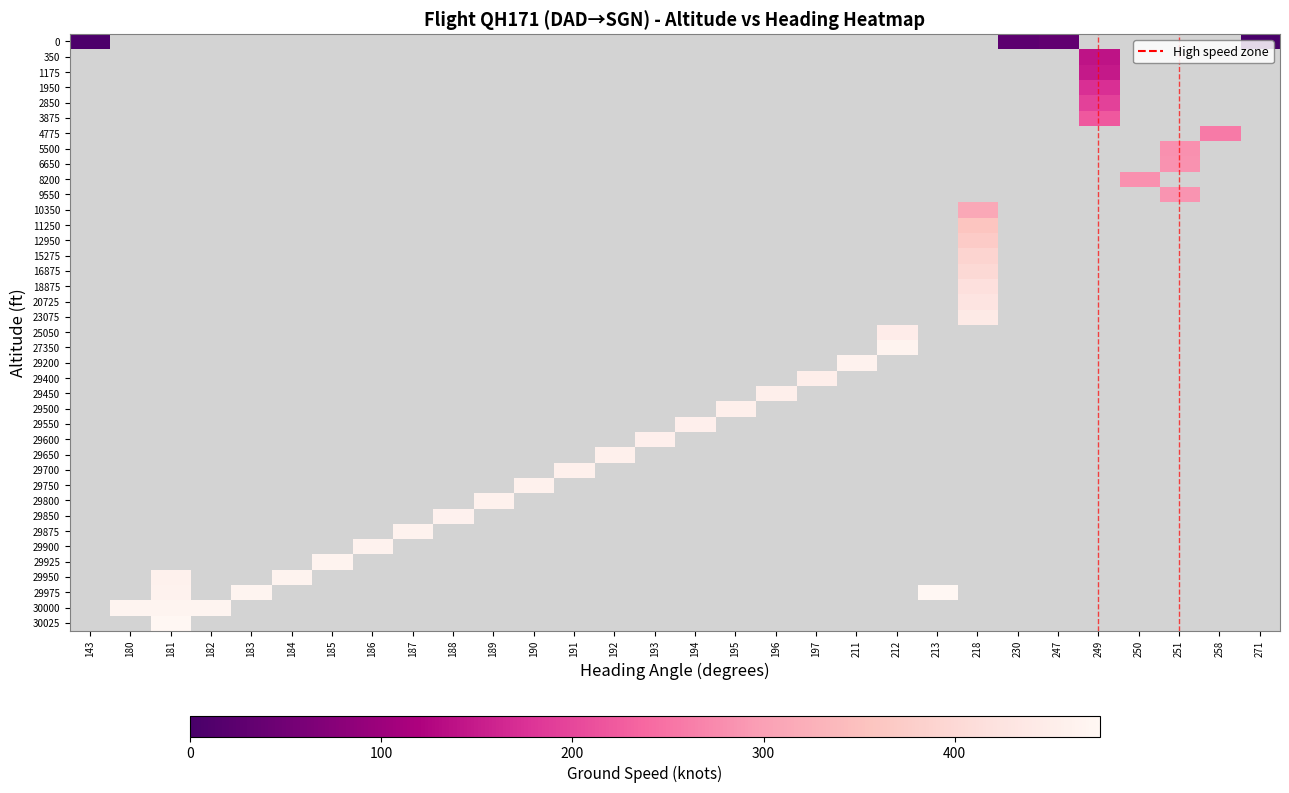

Which category has the lowest value across all series?

271